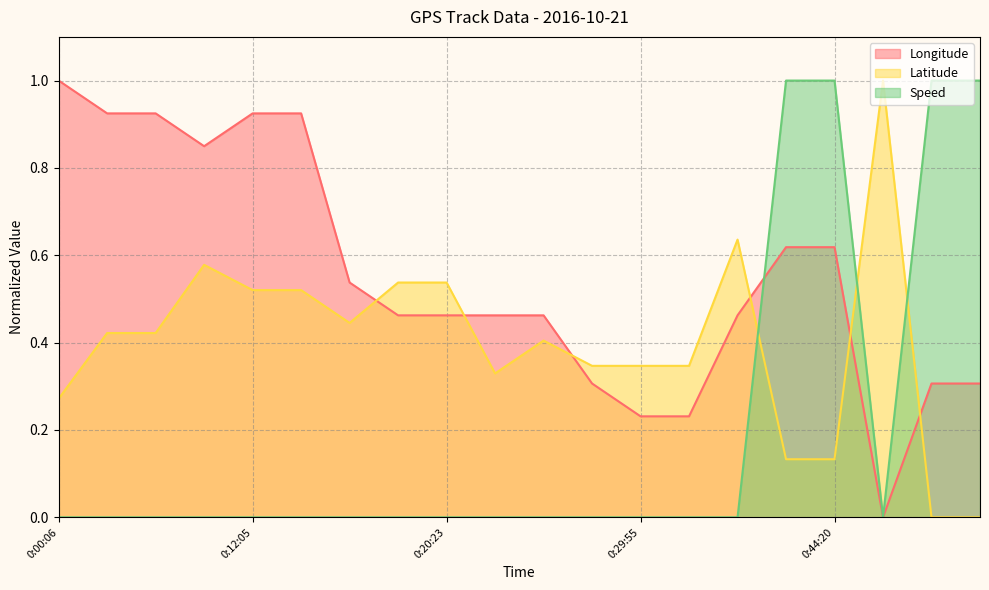

Is the value of Latitude at 0:38:23 greater than the value of Speed at 0:41:18?

Yes